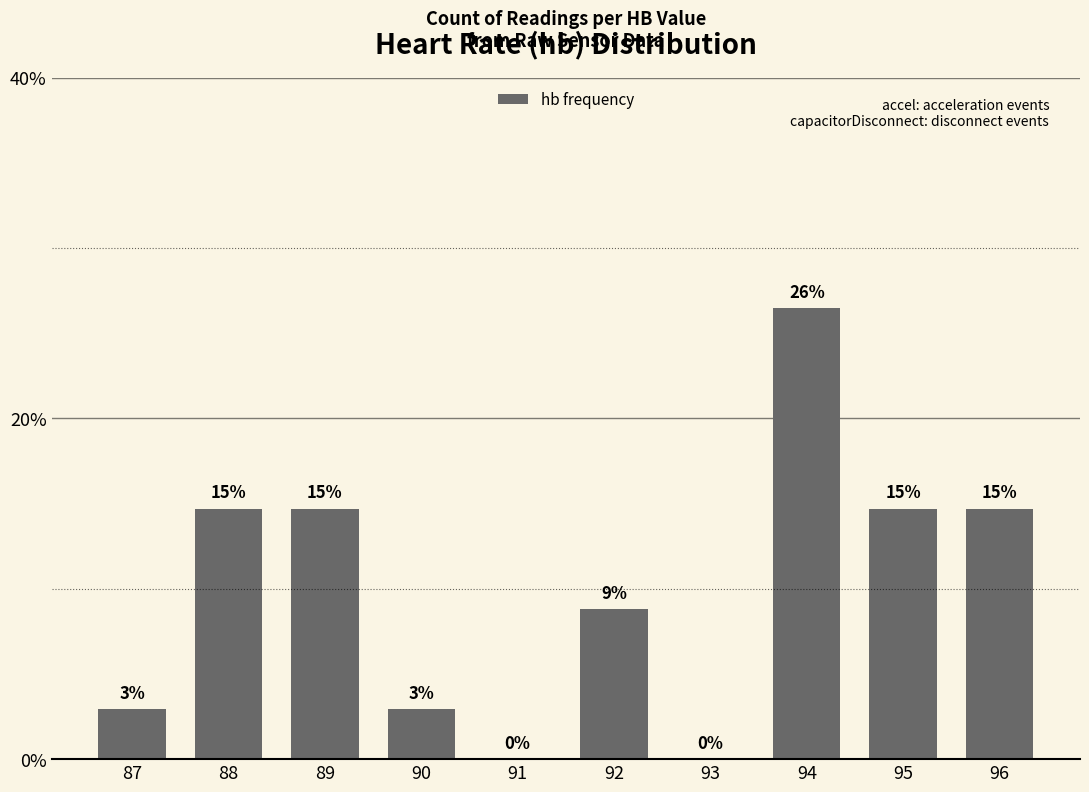

Count the number of data series in this chart.

1